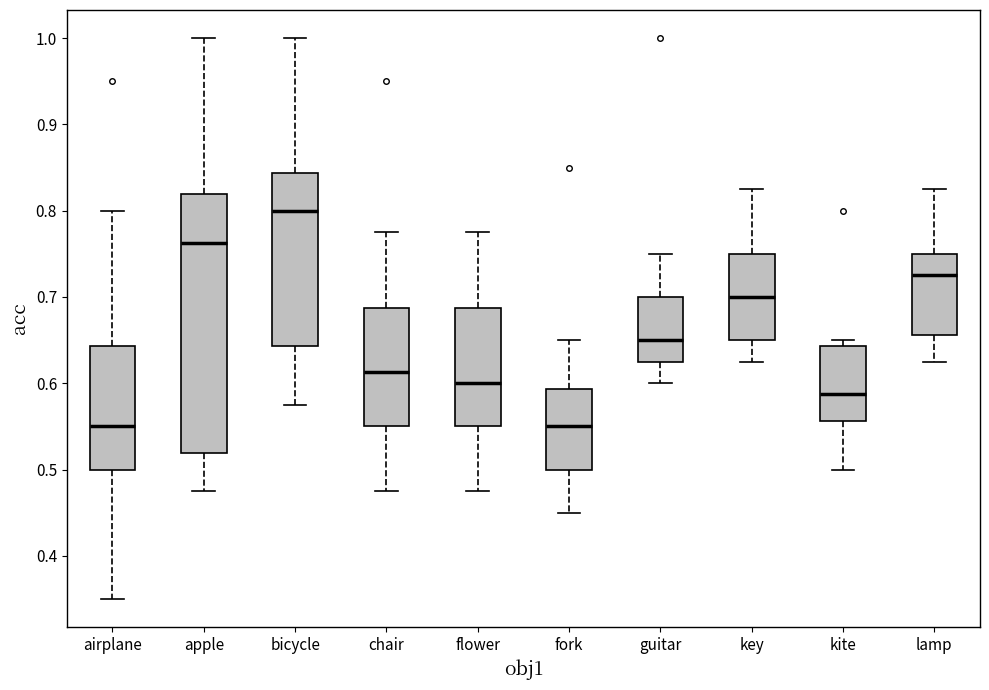

Reading left to right, transcribe this box plot: for each box, give where its median line is, the range the box spans, and where its two whiskers end, as read against the y-axis. The values are not printed on the chart, so give them approximately, as read against the axis.

airplane: median 0.55, box 0.50 to 0.64, whiskers 0.35 to 0.80
apple: median 0.76, box 0.52 to 0.82, whiskers 0.48 to 1.00
bicycle: median 0.80, box 0.64 to 0.84, whiskers 0.58 to 1.00
chair: median 0.61, box 0.55 to 0.69, whiskers 0.48 to 0.78
flower: median 0.60, box 0.55 to 0.69, whiskers 0.48 to 0.78
fork: median 0.55, box 0.50 to 0.59, whiskers 0.45 to 0.65
guitar: median 0.65, box 0.63 to 0.70, whiskers 0.60 to 0.75
key: median 0.70, box 0.65 to 0.75, whiskers 0.63 to 0.83
kite: median 0.59, box 0.56 to 0.64, whiskers 0.50 to 0.65
lamp: median 0.73, box 0.66 to 0.75, whiskers 0.63 to 0.83